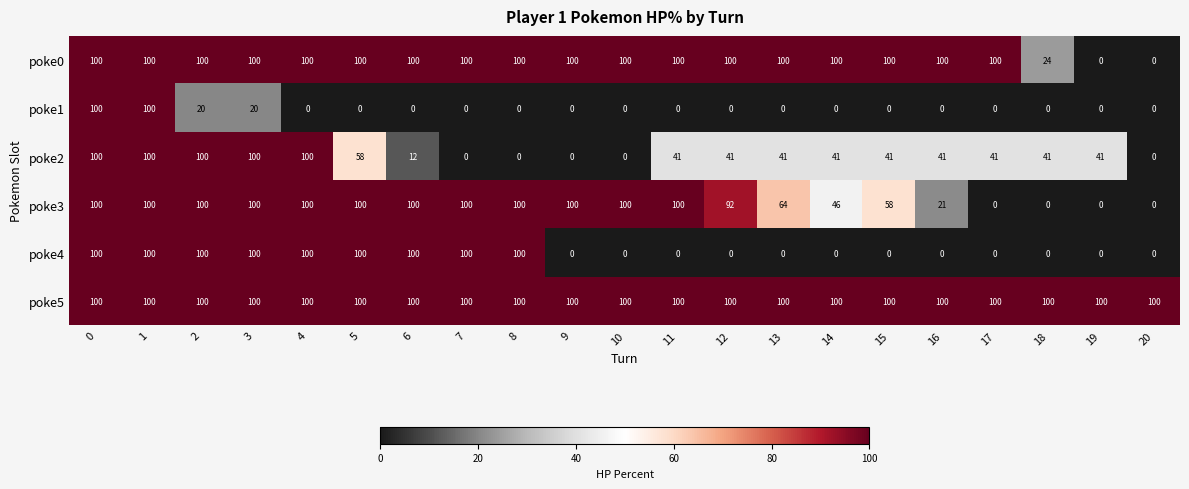

What is the total value across all series at 7?

400